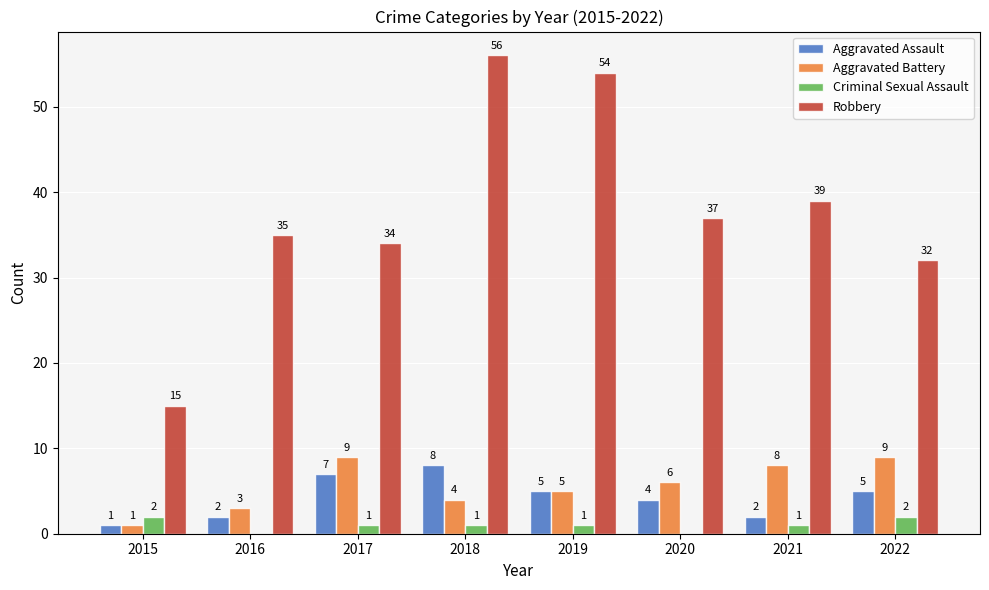

At which category is the sum across all series the highest?

2018